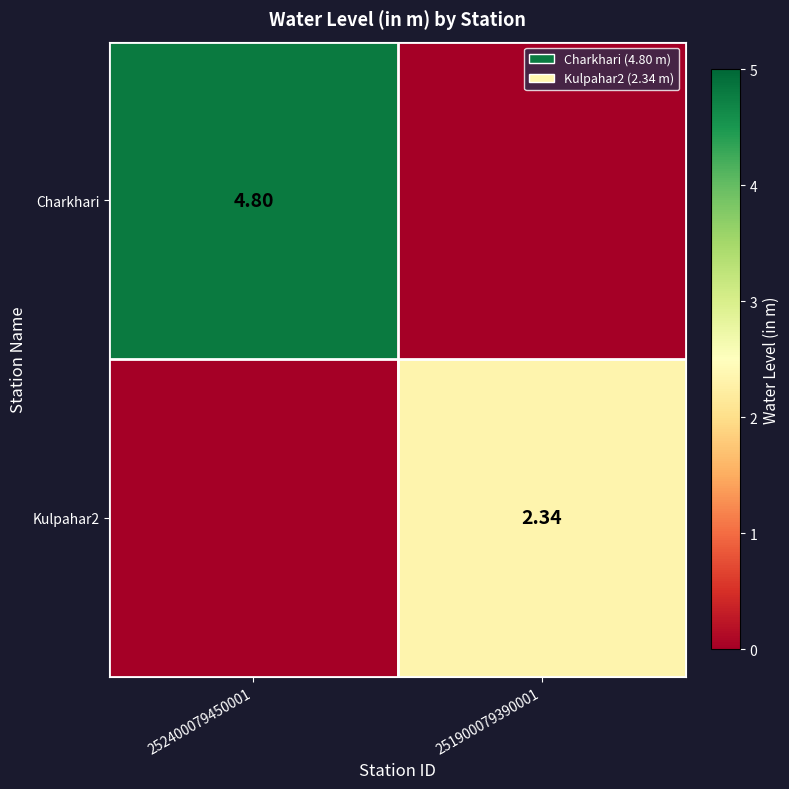

How many data points in Charkhari are above 4?

1